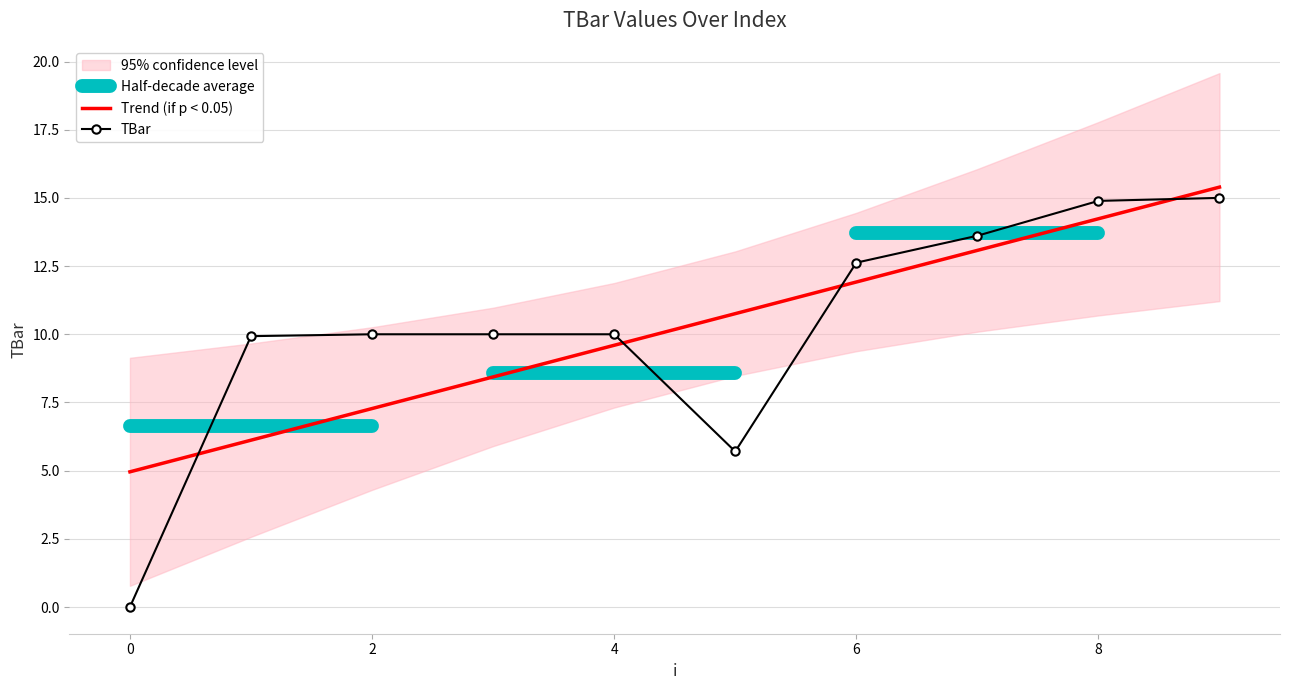

The chart shows a value of 10.0 at 2. True or false?

True